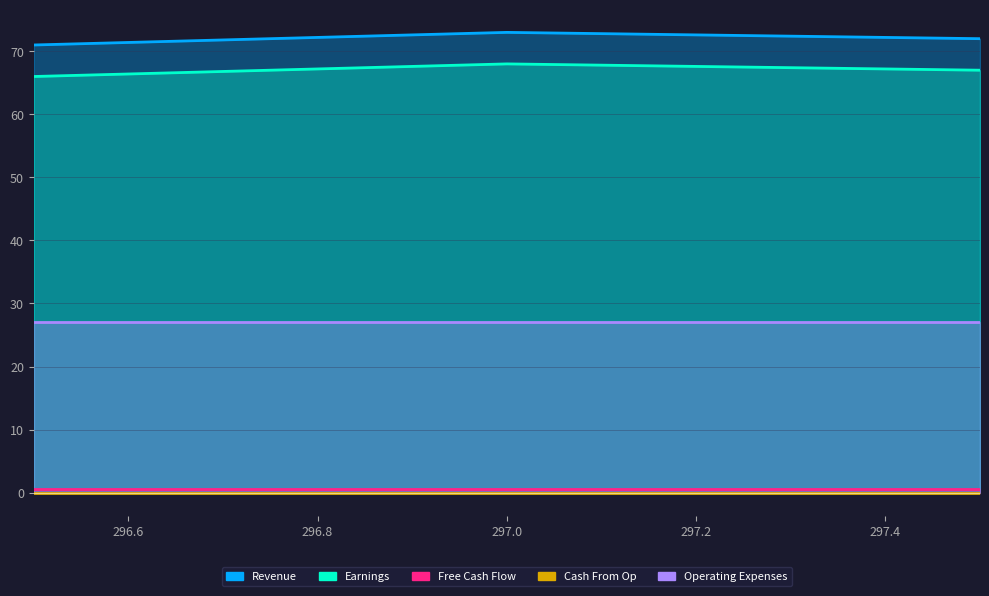

What is the label of the 3rd point from the right?

296.5